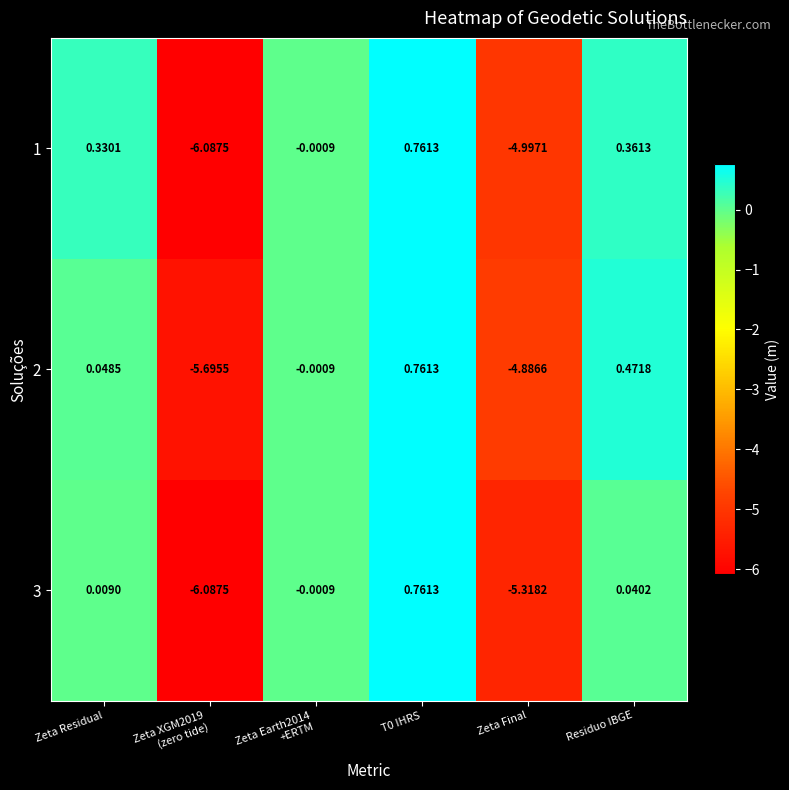

Between Zeta Residual and T0 IHRS, which series saw the biggest shift?

3